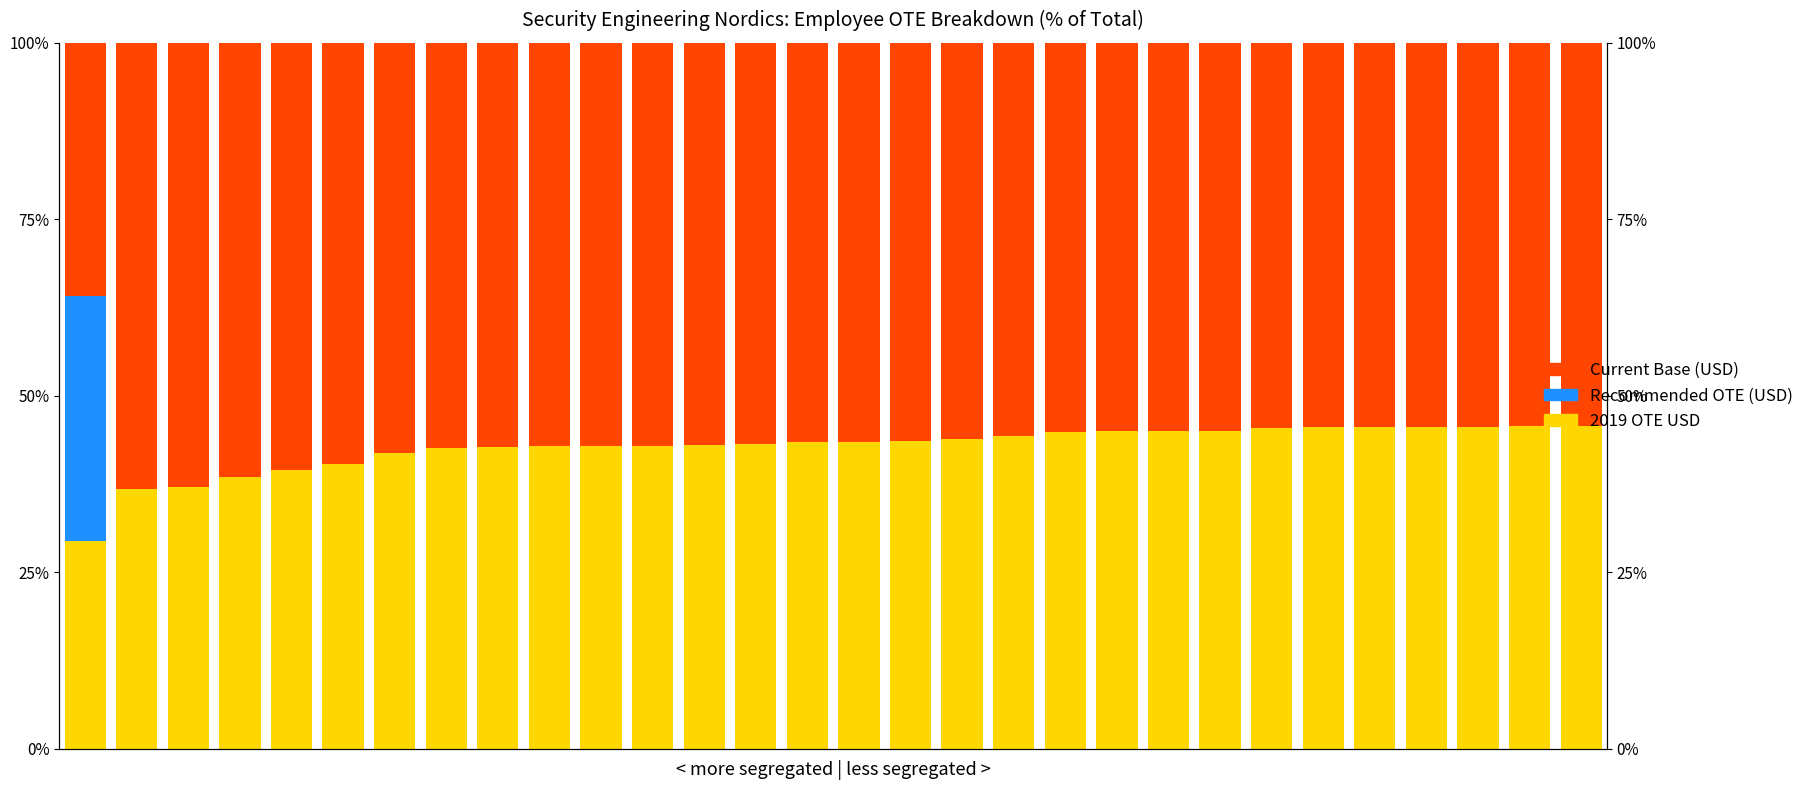

The Recommended OTE (USD) series shows -22.7 at 24. True or false?

False